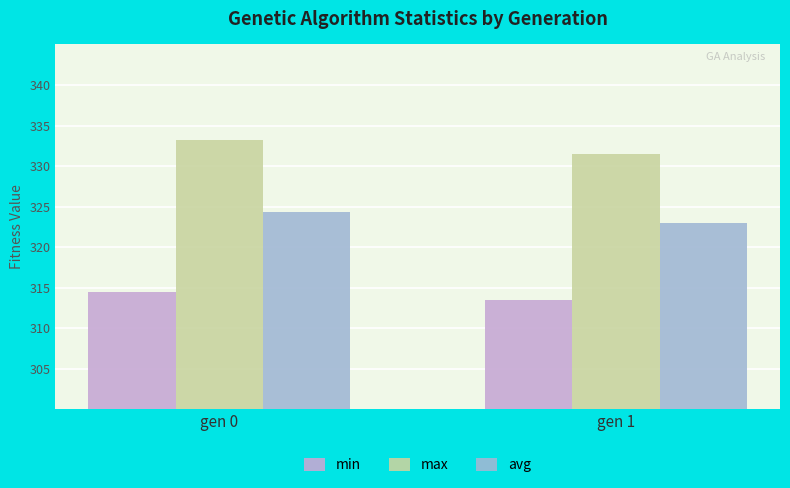

What is the difference between the highest and lowest values at gen 0?

18.7